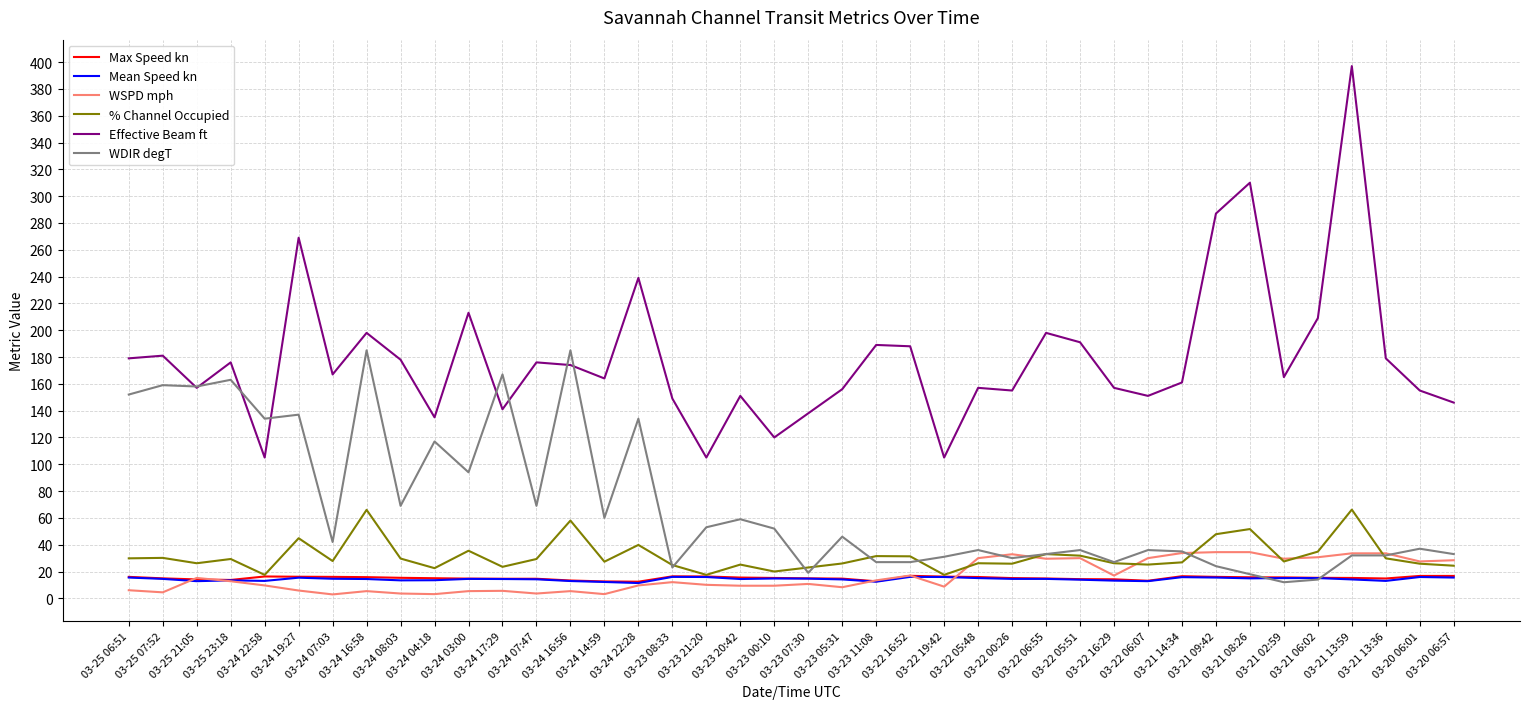

Which series has the largest total across all categories?

Effective Beam ft